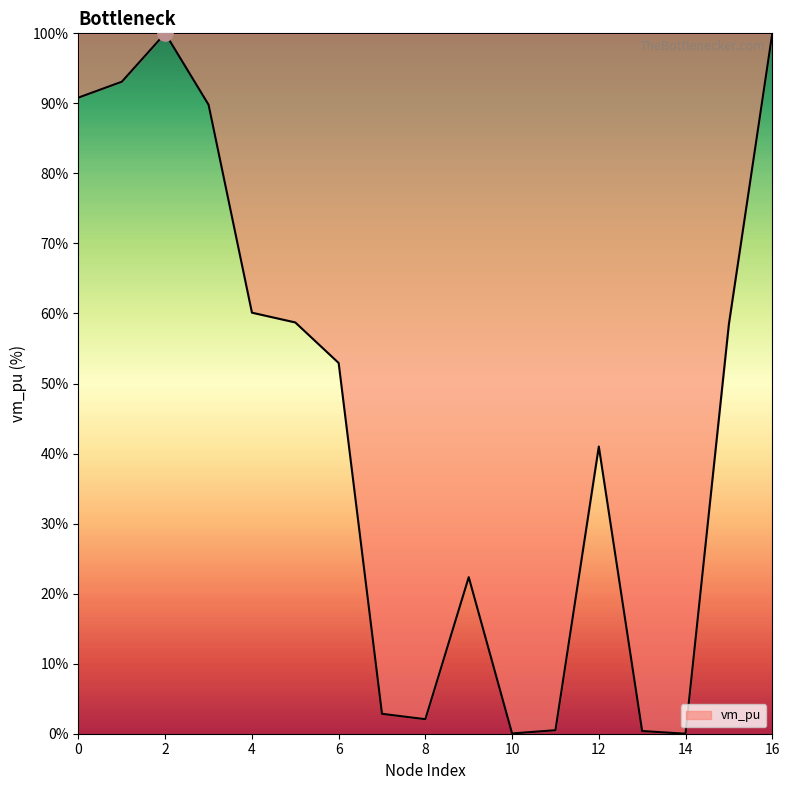

What is the maximum value shown in the chart?

100.0